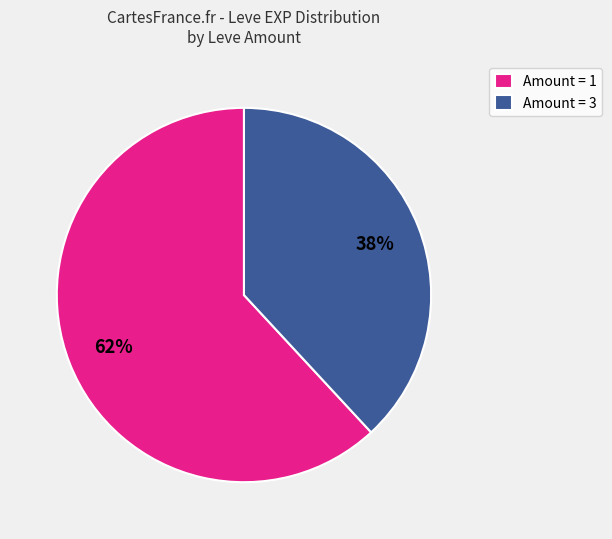

Do Amount = 1 and Amount = 3 together represent more than half of the pie?

Yes